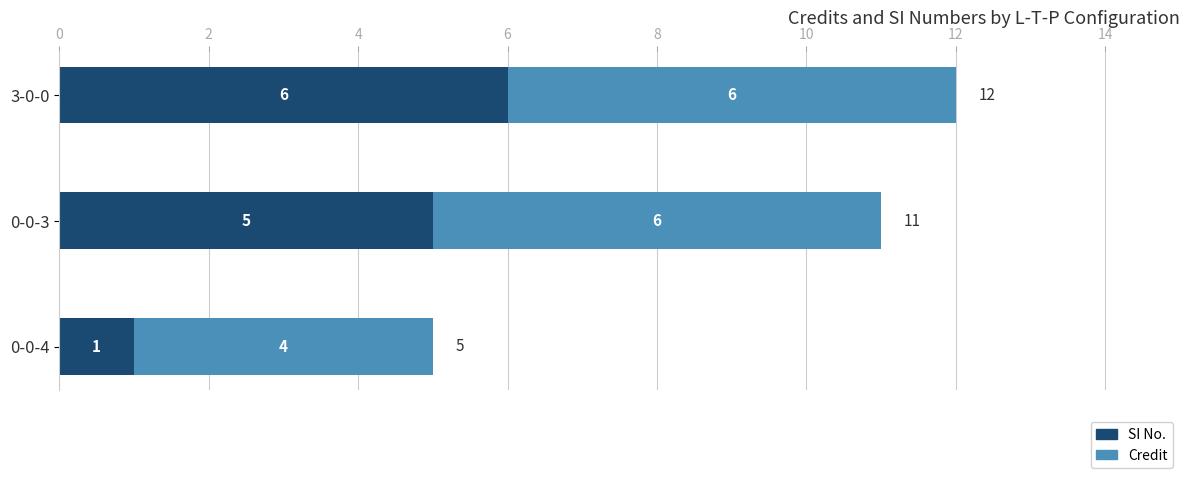

How many SI No. values are between 1 and 6?

3